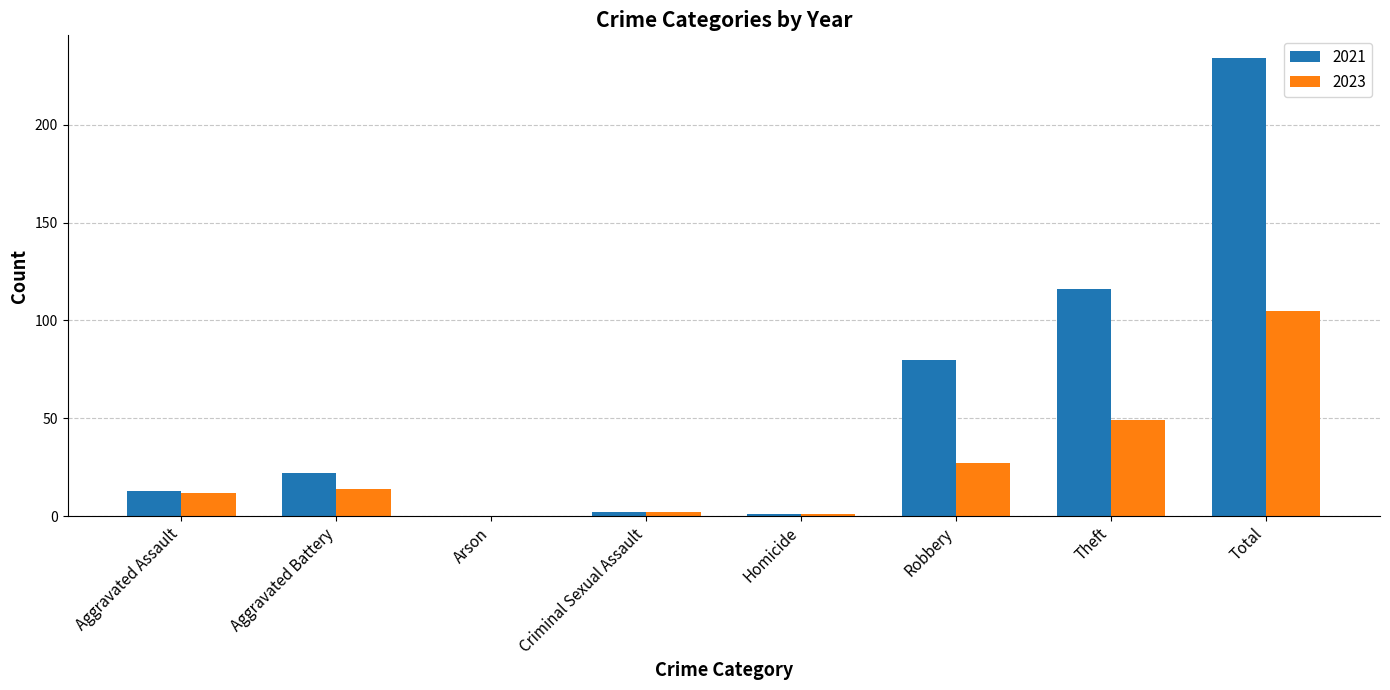

What is the maximum value shown in the chart?

234